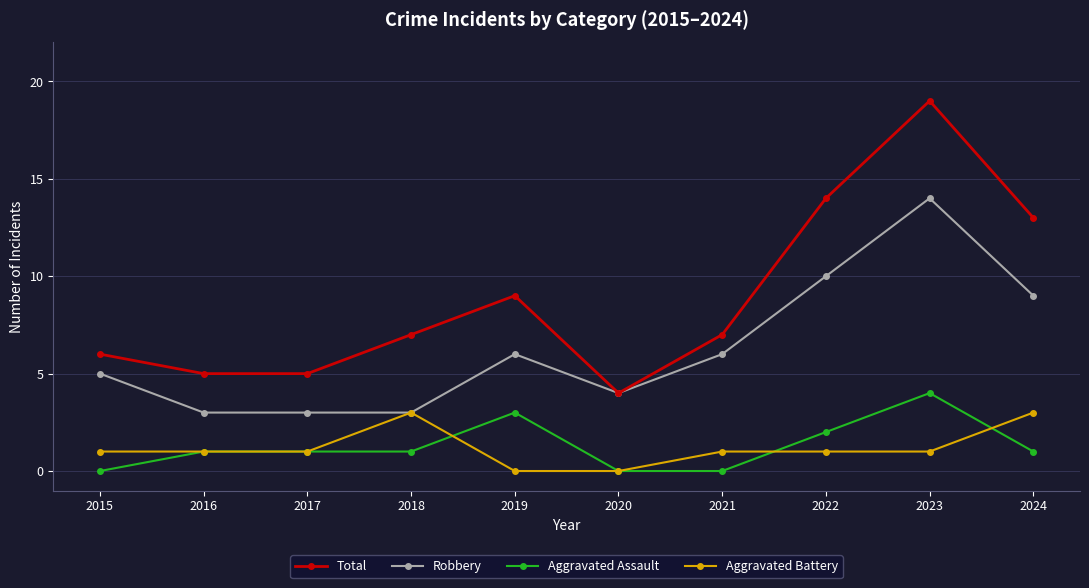

Which series has the largest total across all categories?

Total